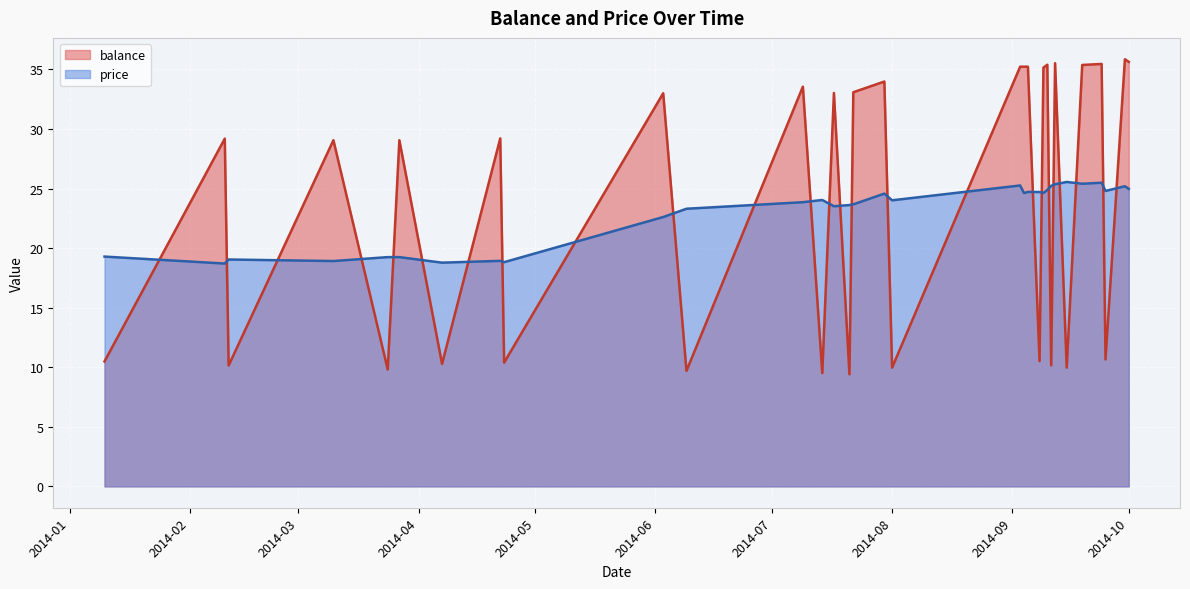

Is it true that price equals 40.6 at 2014-09-04?

False